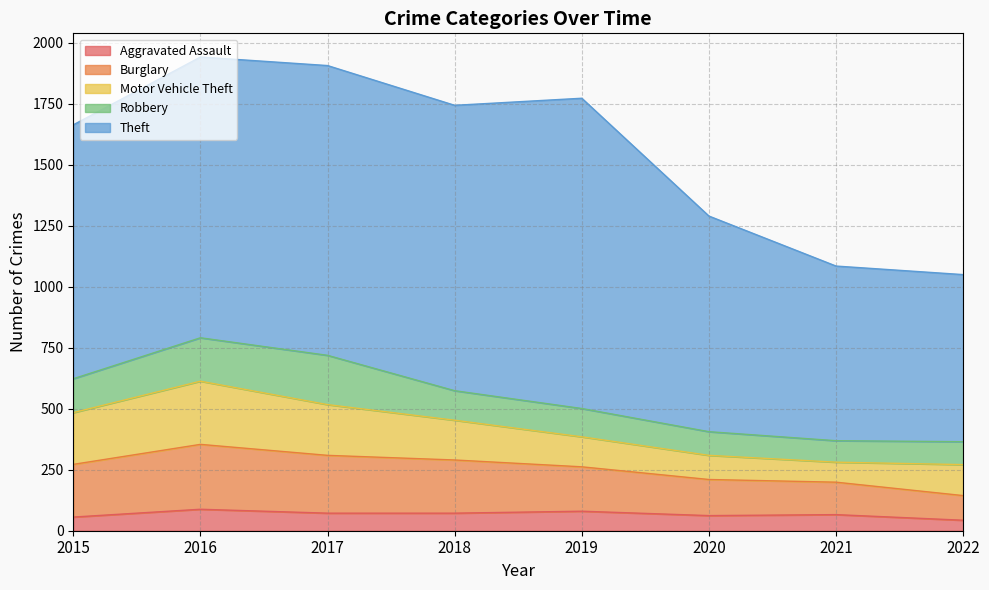

True or false: Theft has more than 1 interior local peaks.

True